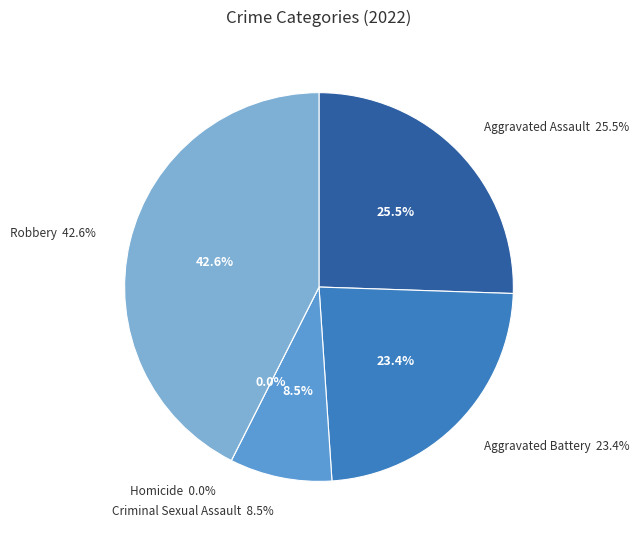

How many slices are in this pie chart?

5